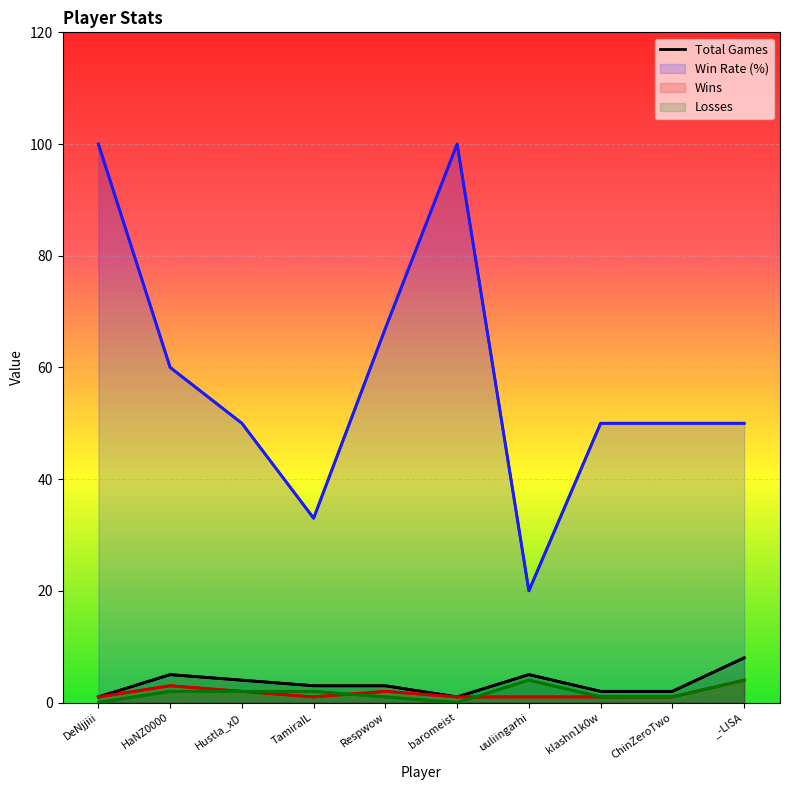

Where does the data first go above 3?

HaNZ0000